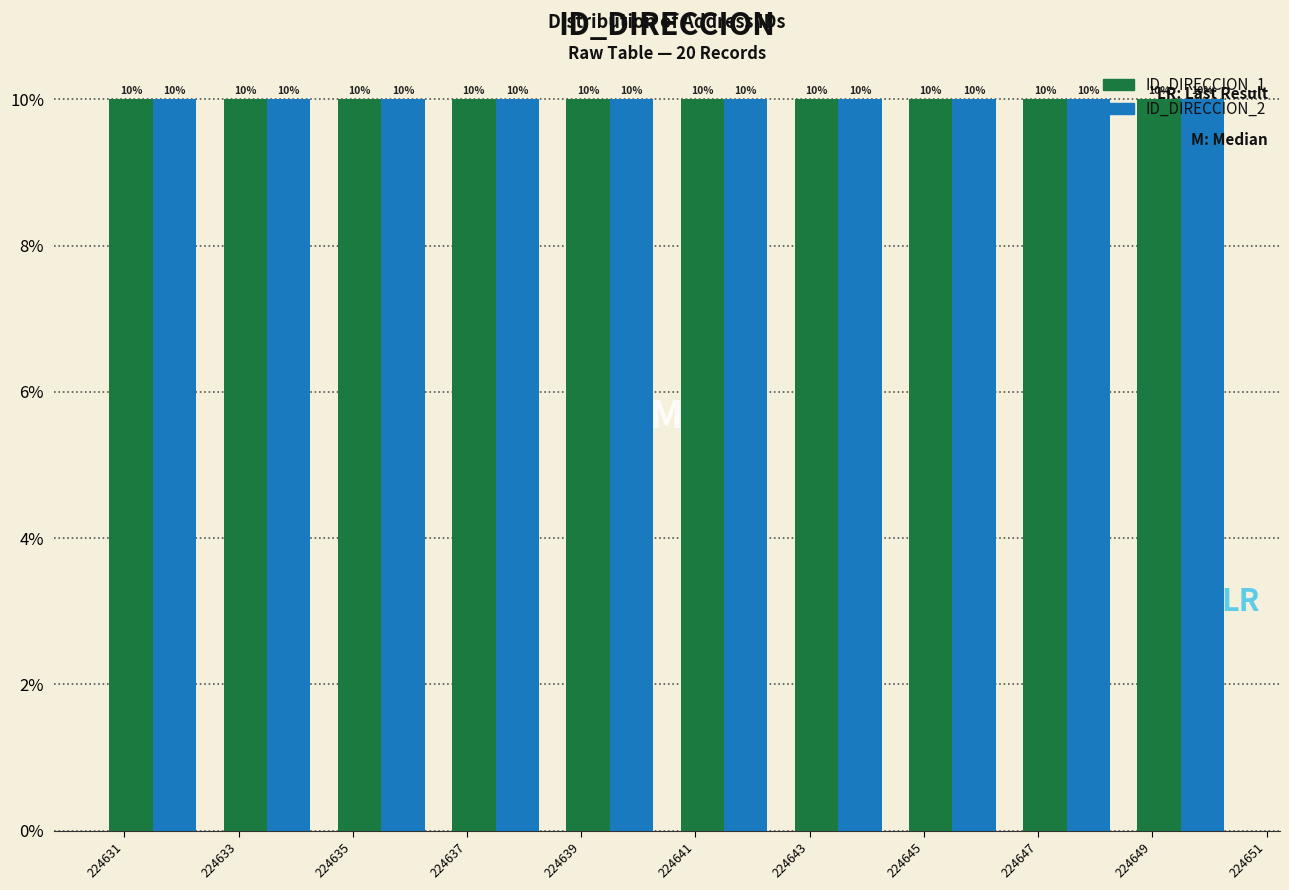

Reading left to right, transcribe this chart: for each range on the x-axis, give the height of each series' bar.

224630.5 to 224632.5: ID_DIRECCION_1=10	ID_DIRECCION_2=10
224632.5 to 224634.5: ID_DIRECCION_1=10	ID_DIRECCION_2=10
224634.5 to 224636.5: ID_DIRECCION_1=10	ID_DIRECCION_2=10
224636.5 to 224638.5: ID_DIRECCION_1=10	ID_DIRECCION_2=10
224638.5 to 224640.5: ID_DIRECCION_1=10	ID_DIRECCION_2=10
224640.5 to 224642.5: ID_DIRECCION_1=10	ID_DIRECCION_2=10
224642.5 to 224644.5: ID_DIRECCION_1=10	ID_DIRECCION_2=10
224644.5 to 224646.5: ID_DIRECCION_1=10	ID_DIRECCION_2=10
224646.5 to 224648.5: ID_DIRECCION_1=10	ID_DIRECCION_2=10
224648.5 to 224650.5: ID_DIRECCION_1=10	ID_DIRECCION_2=10